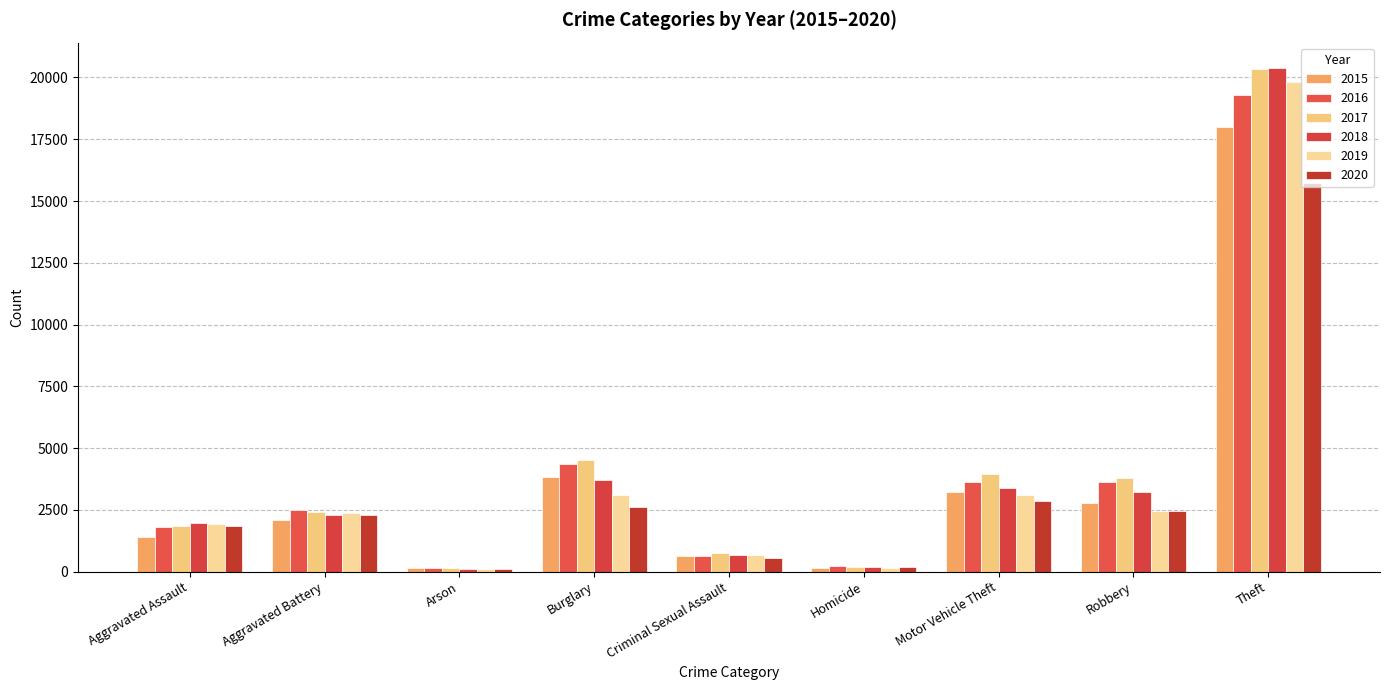

Is the value of 2018 at Homicide greater than the value of 2015 at Criminal Sexual Assault?

No